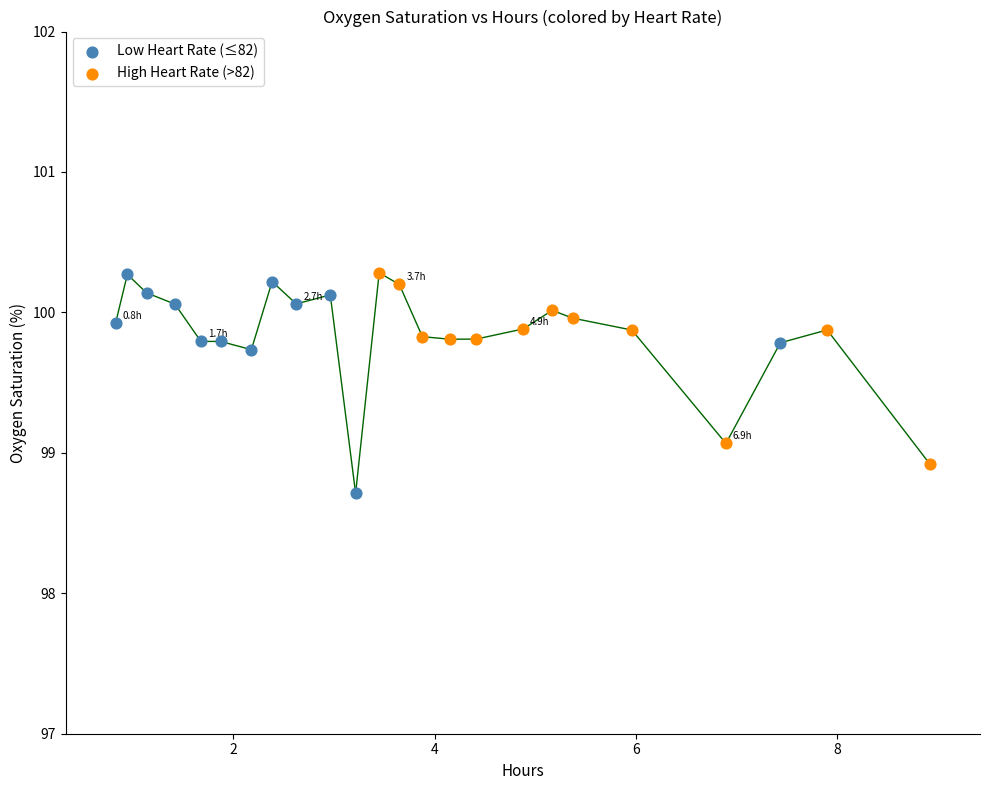

Which series contains the lowest Y value?

Low Heart Rate (≤82)